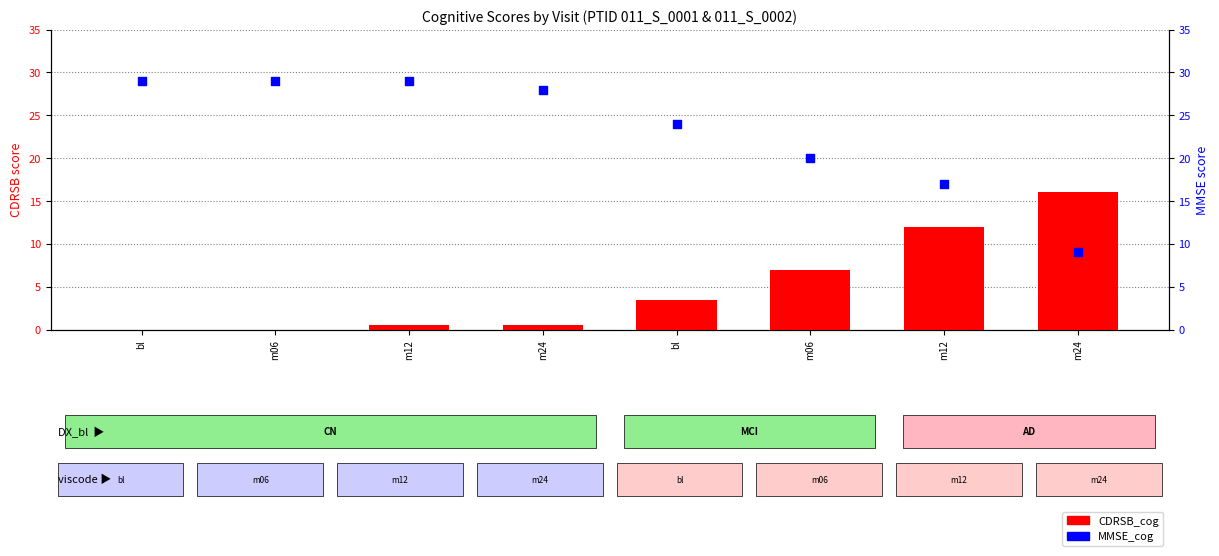

Which series reaches the minimum Y coordinate?

CDRSB_cog